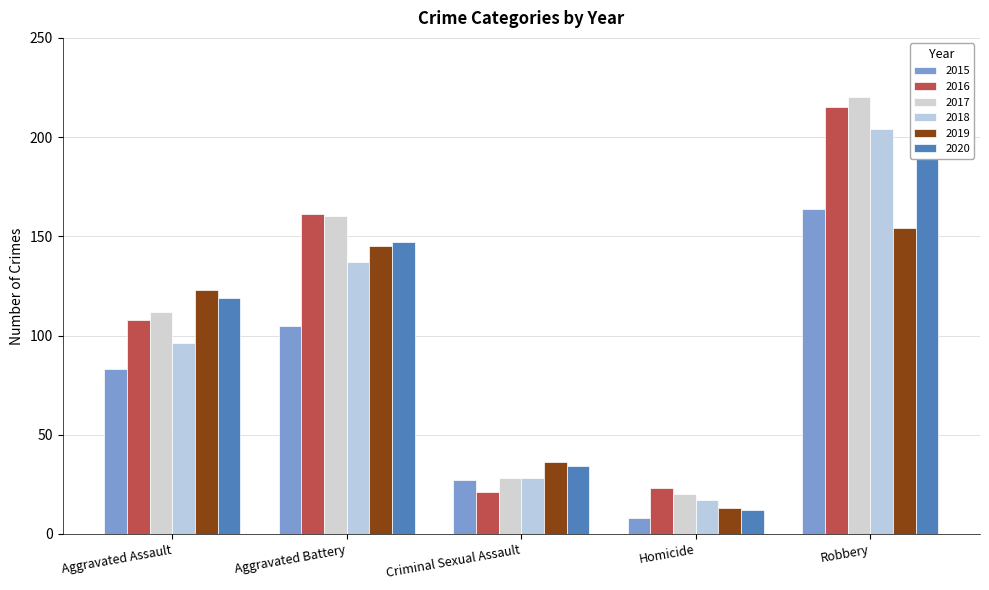

What is the difference between the 2017 values at Aggravated Battery and Robbery?

60